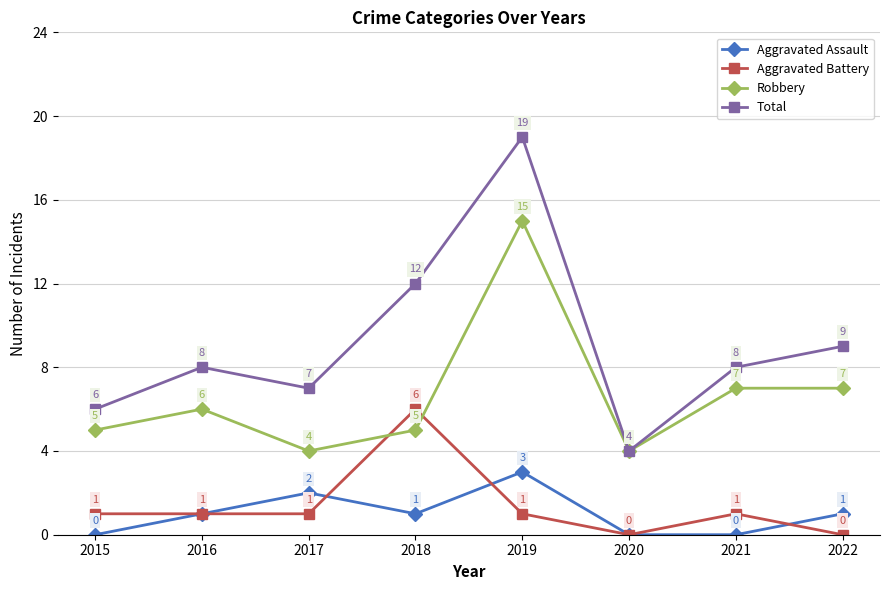

What is the average value of the Aggravated Assault series?

1